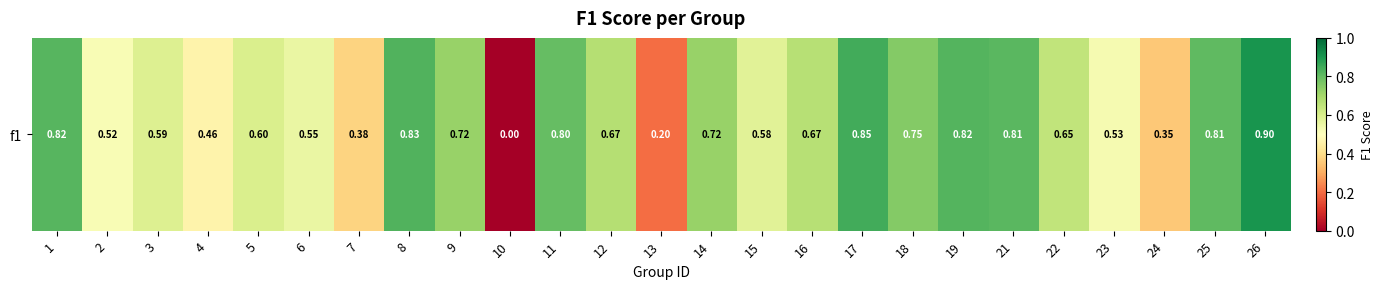

The chart shows a value of 0.8 at 25. True or false?

True